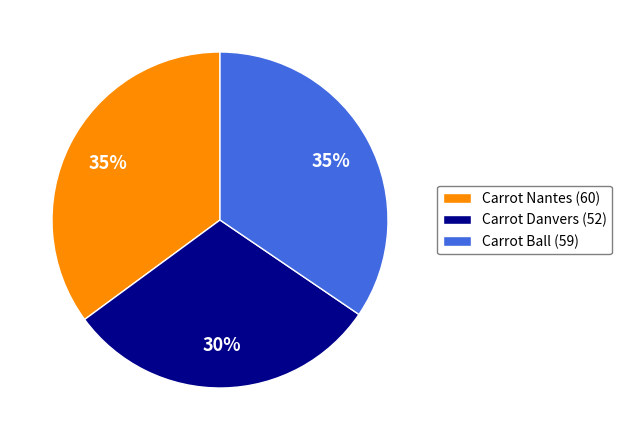

To the nearest percent, what portion does Carrot Nantes (60) represent?

35%